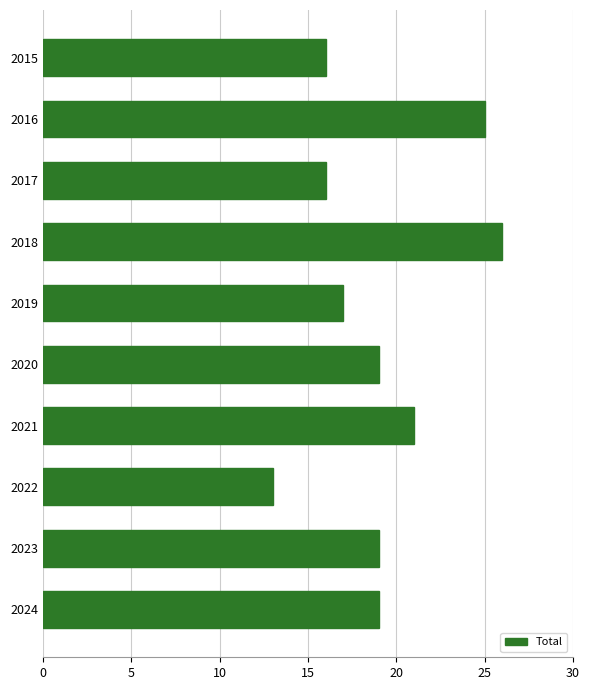

What is the value of the 7th bar from the top?

21